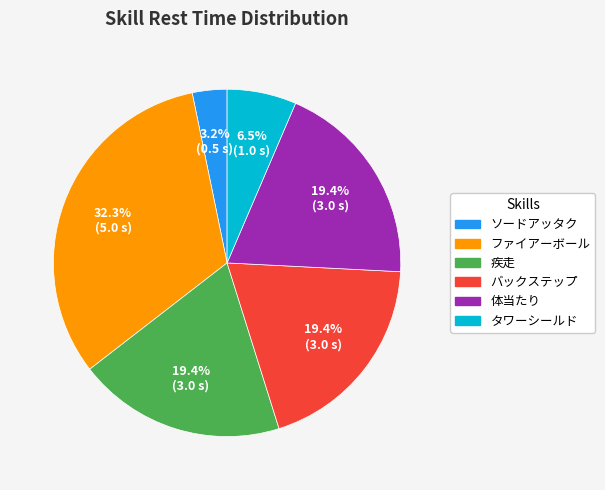

What percentage is the 疾走 slice, to the nearest percent?

19%